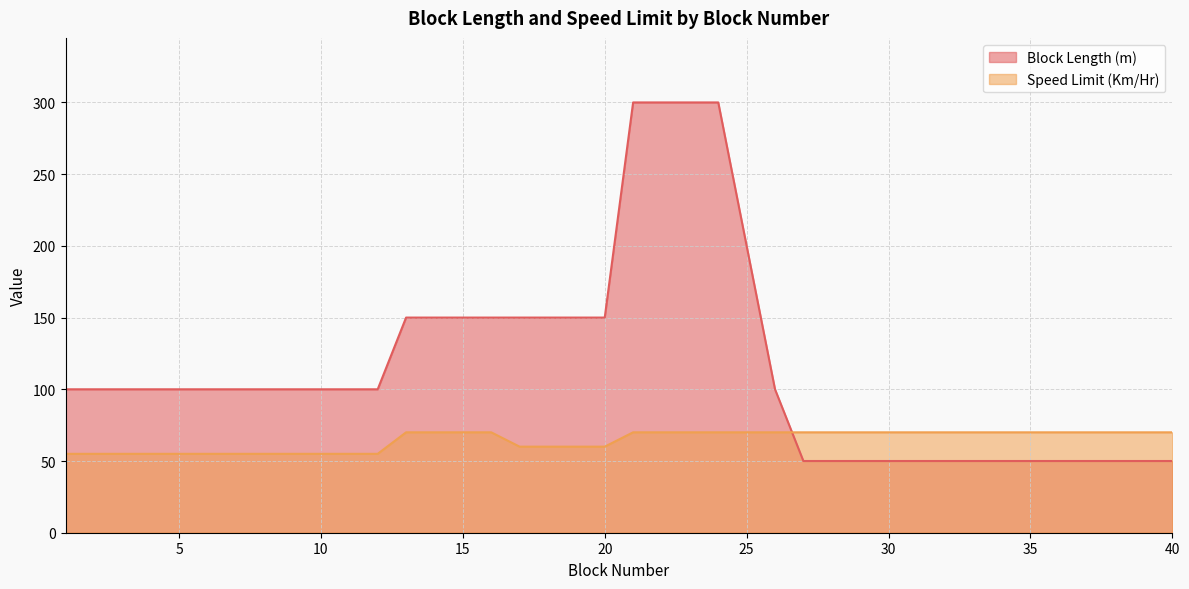

What is the sum of all Block Length (m) values?

4600